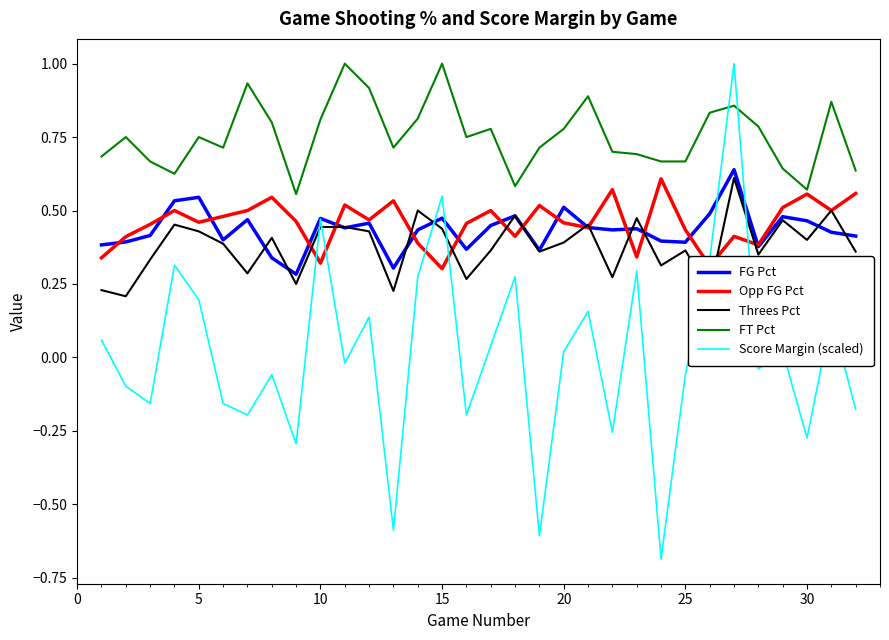

True or false: FT Pct and FG Pct cross at least once.

False